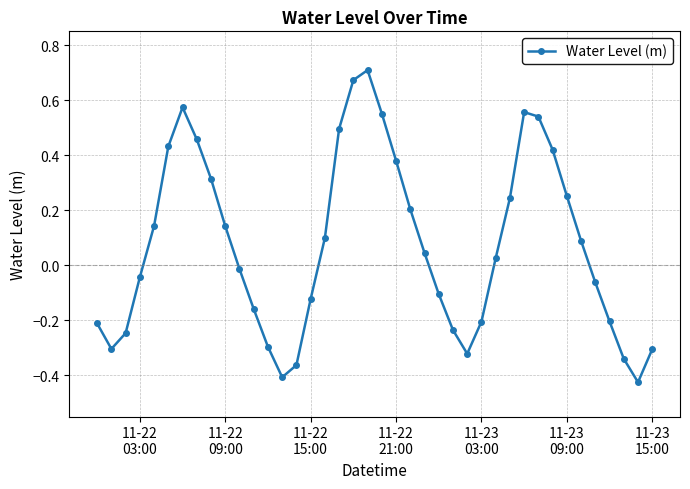

How many values are below 0?

19